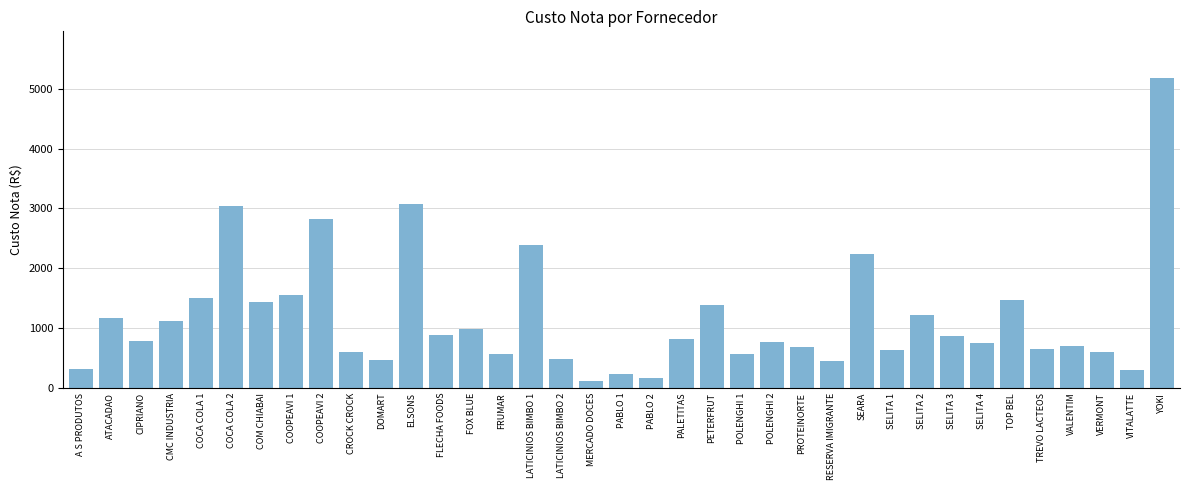

What is the difference between the values at VALENTIM and SELITA 2?

511.6